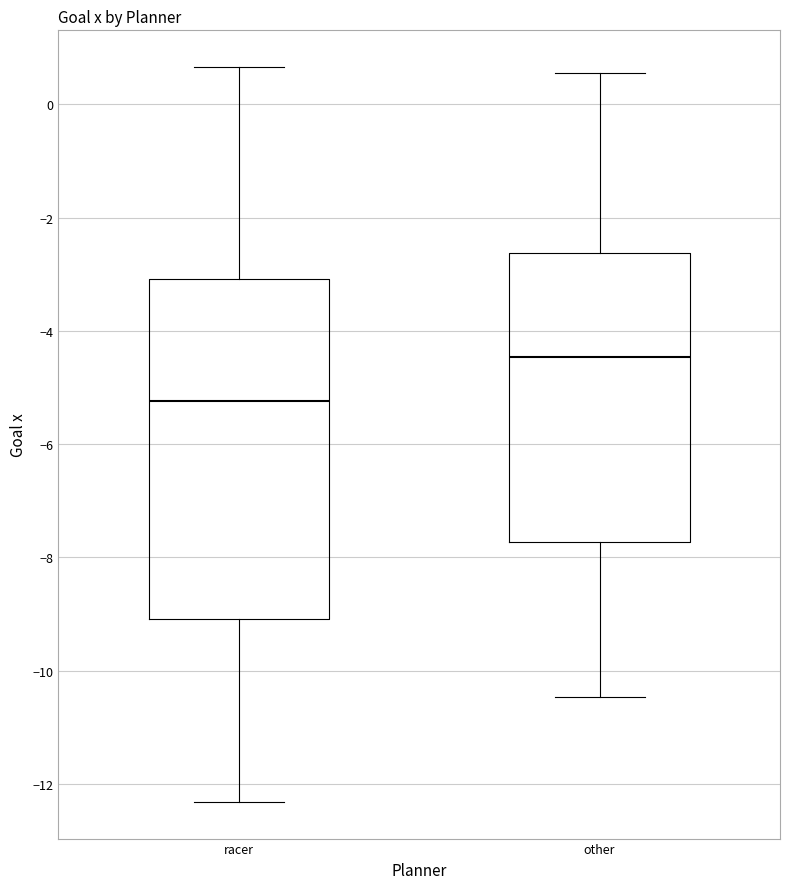

Which box is the tallest, from its lower edge to its upper edge?

racer